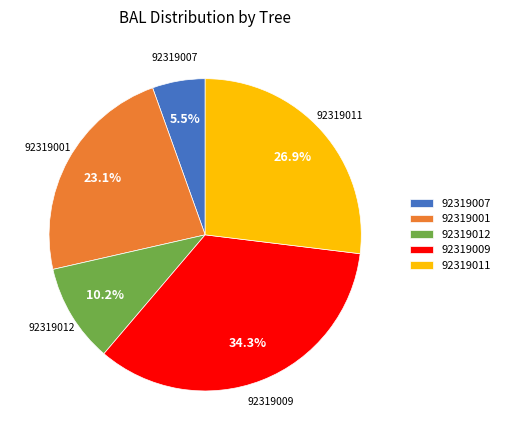

Is the sum of 92319007 and 92319012 greater than half?

No